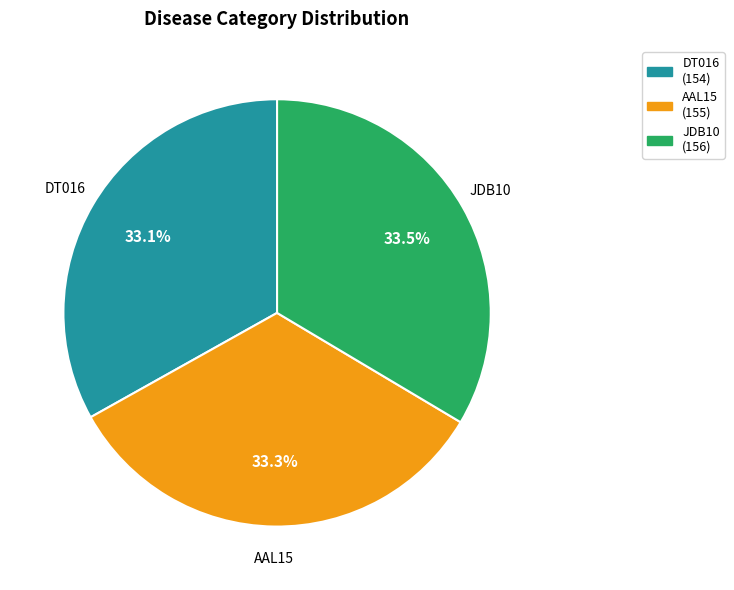

Does any single category account for the majority?

No